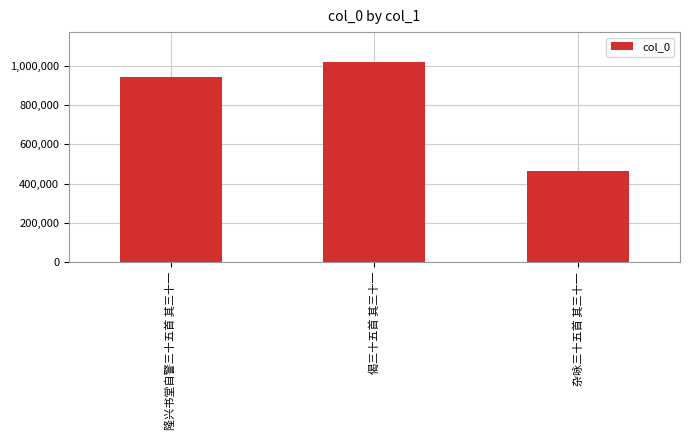

Rank the categories by value from lowest to highest.

杂咏三十五首 其三十一, 隆兴书堂自警三十五首 其三十一, 偈三十五首 其三十一